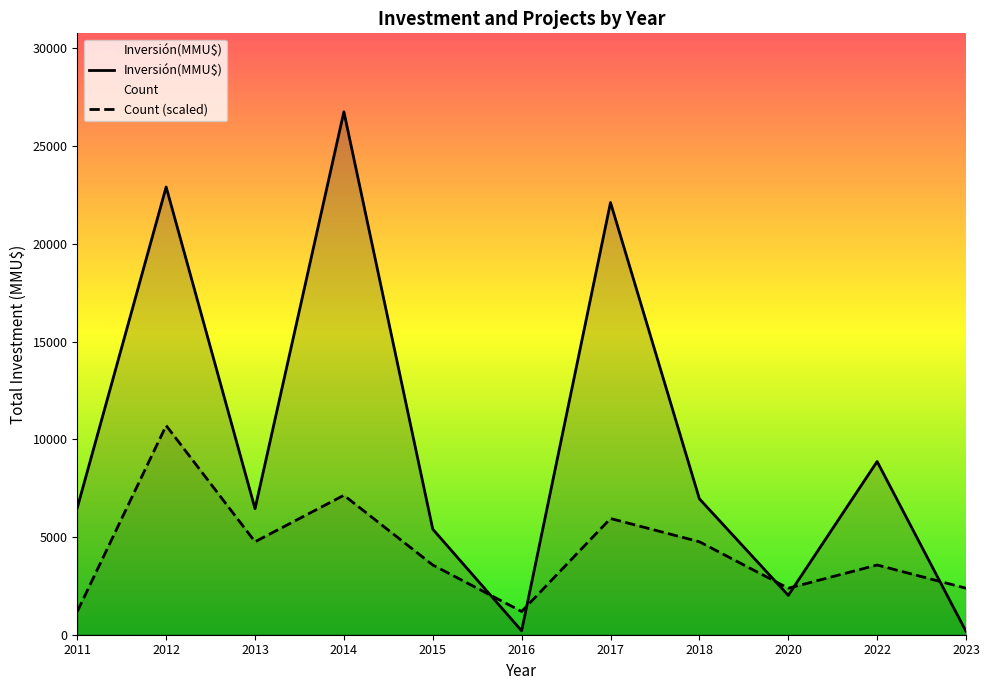

Which category has the lowest value in the Count (scaled) series?

2011